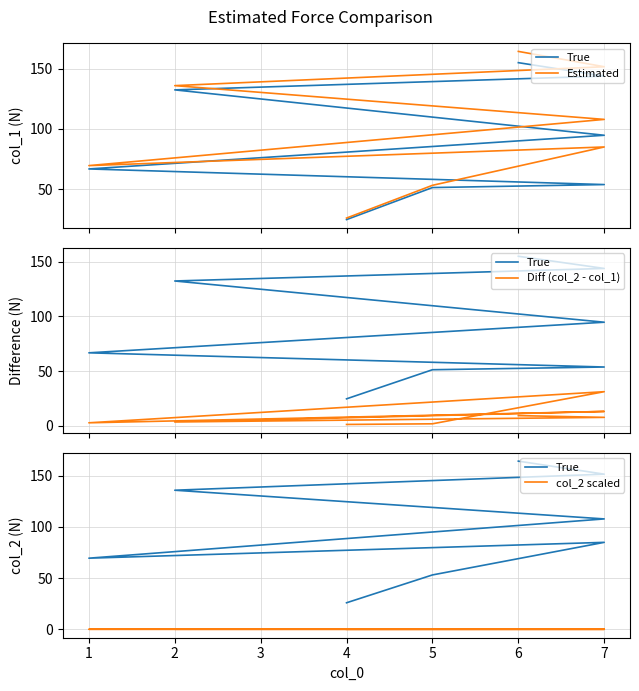

Which has a higher value, 7 or 1?

7